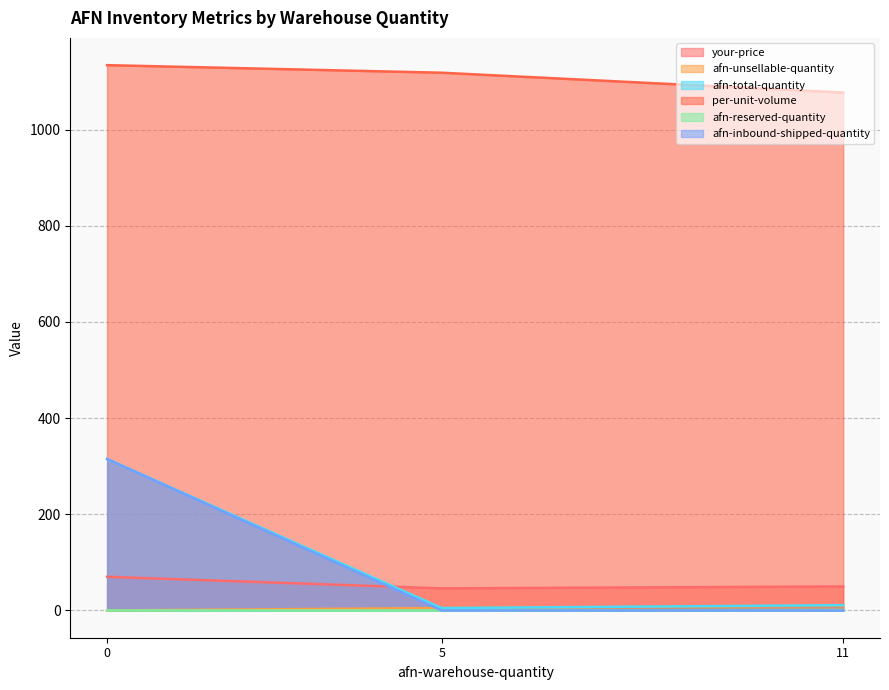

Which has a higher value, 5 or 11?

11